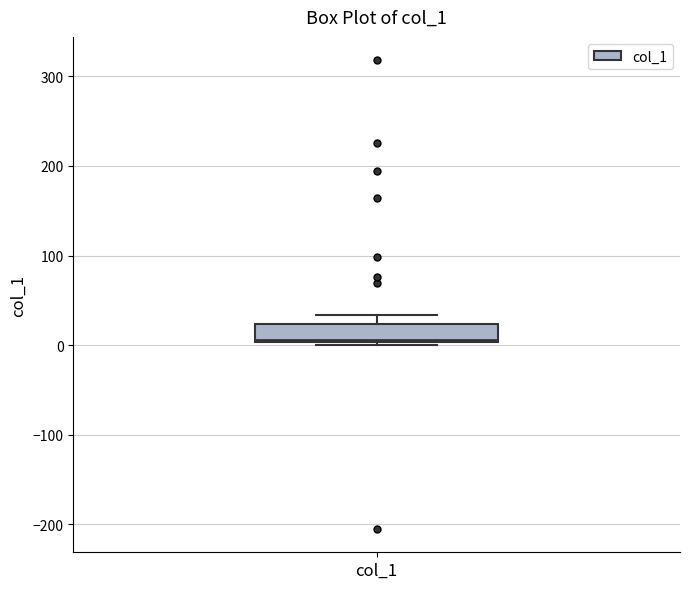

Where does the upper whisker of the box for col_1 end on the y-axis? The values are not printed on the chart, so give them approximately, as read against the axis.

30